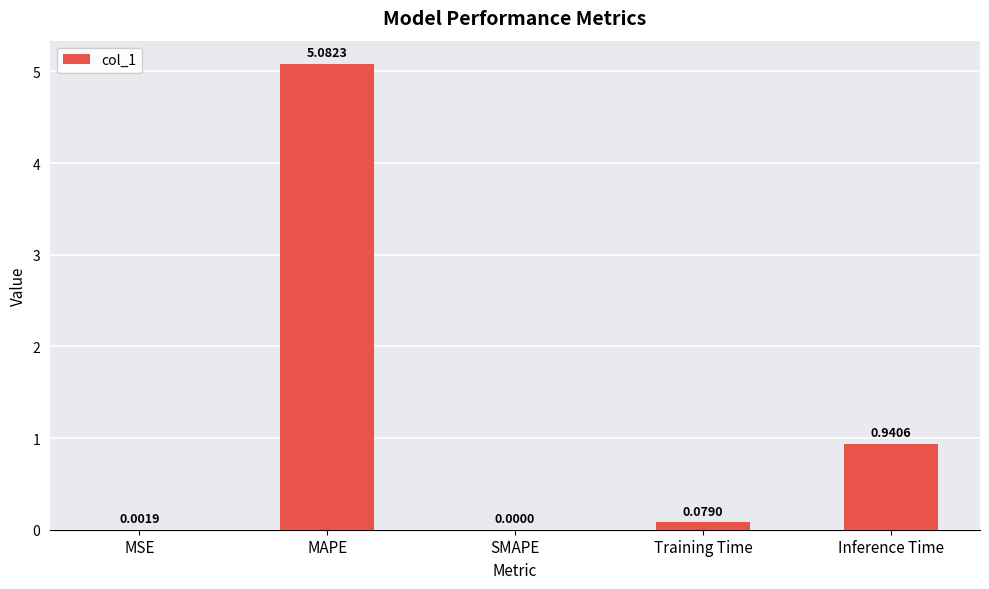

What is the sum of all values?

6.1